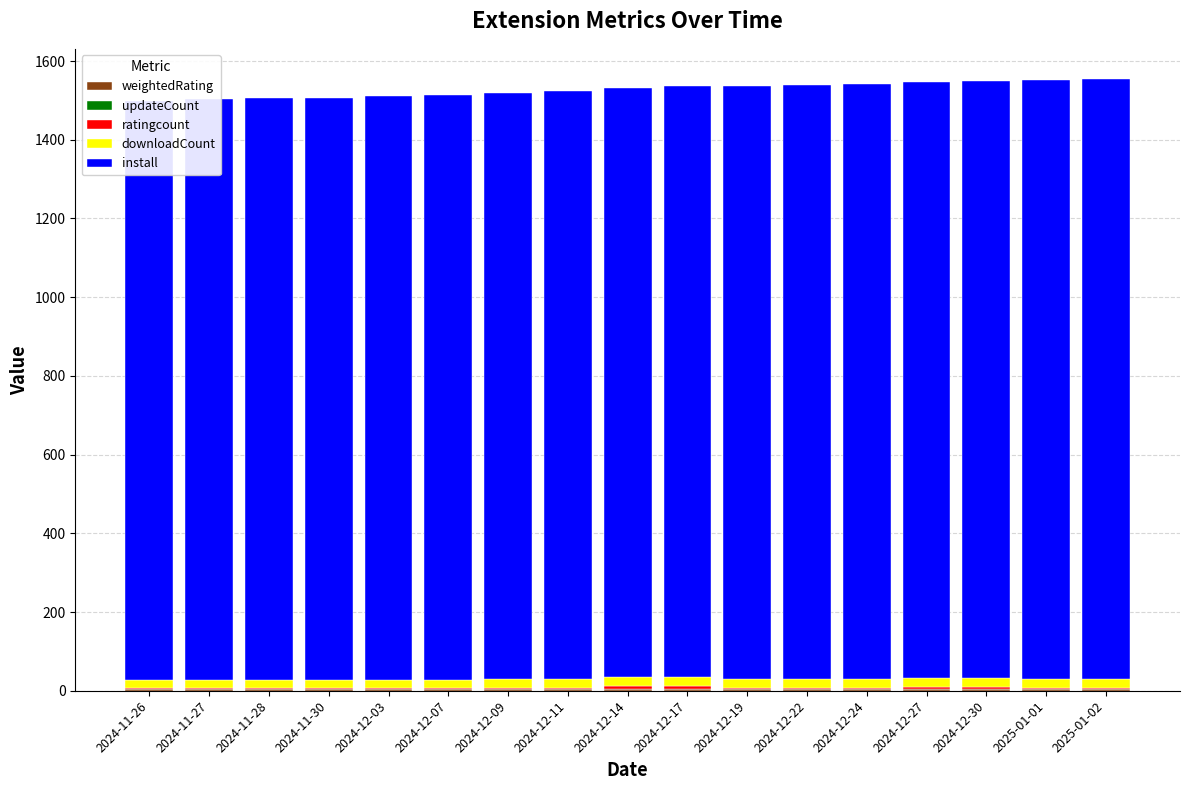

Which series changed the most between 2024-11-27 and 2024-12-24?

install